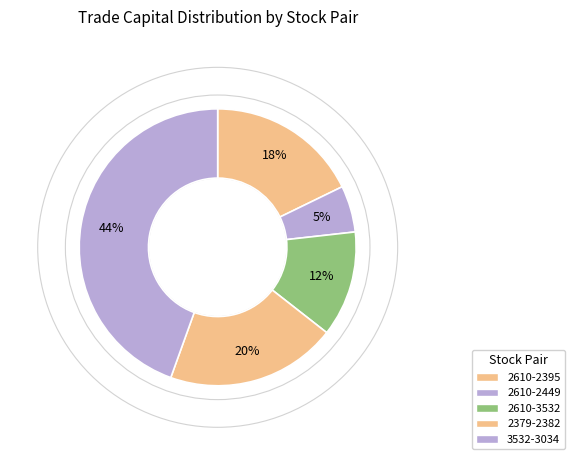

Approximately how many times larger is the value at 2379-2382 compared to 2610-3532?

1.6